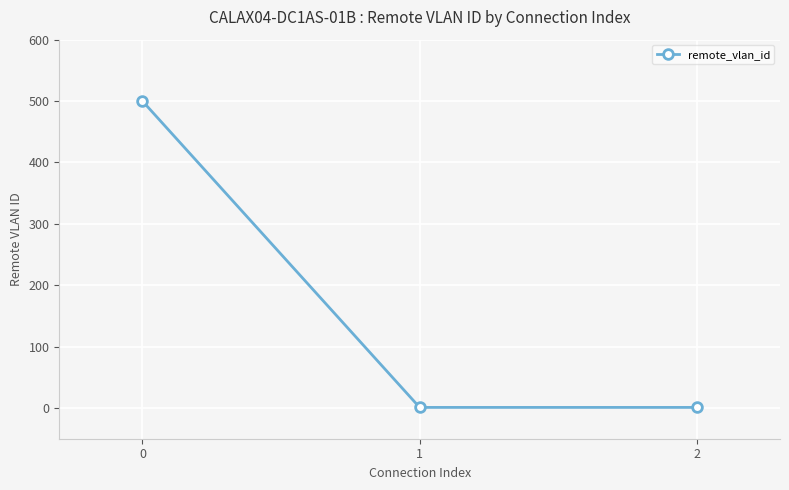

Reading left to right, extract all data points from this chart.

500	1	1